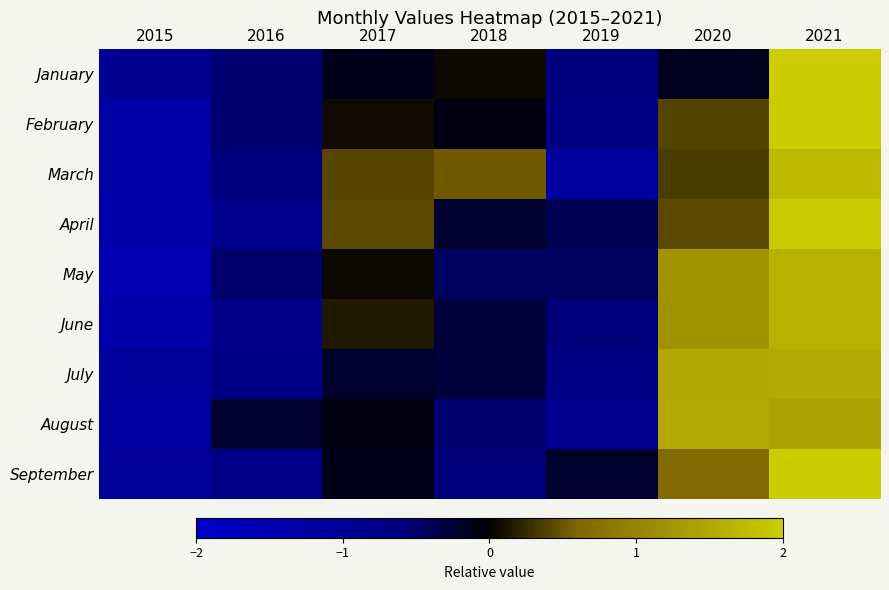

Which series changed the most between 2018 and 2021?

September